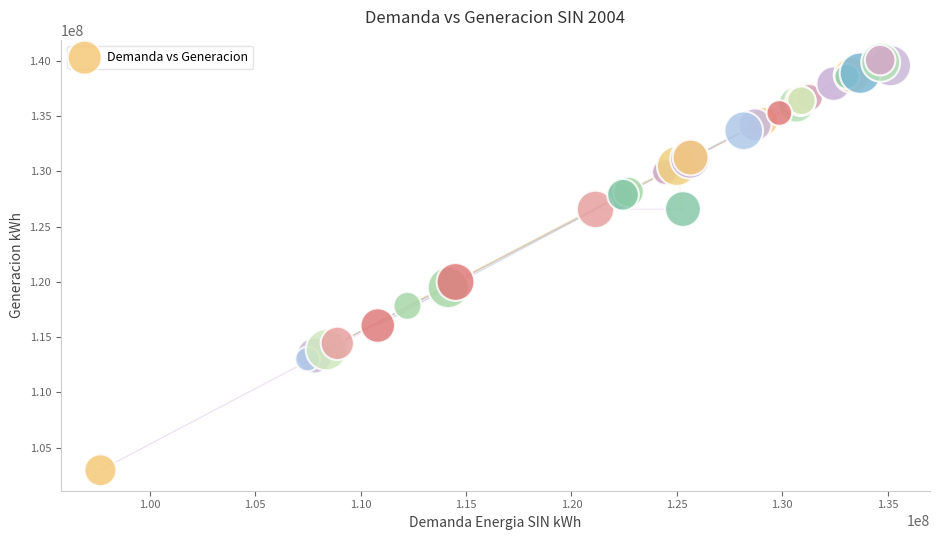

What Y value in the scatter plot is closest to 121514781?

119997057.4